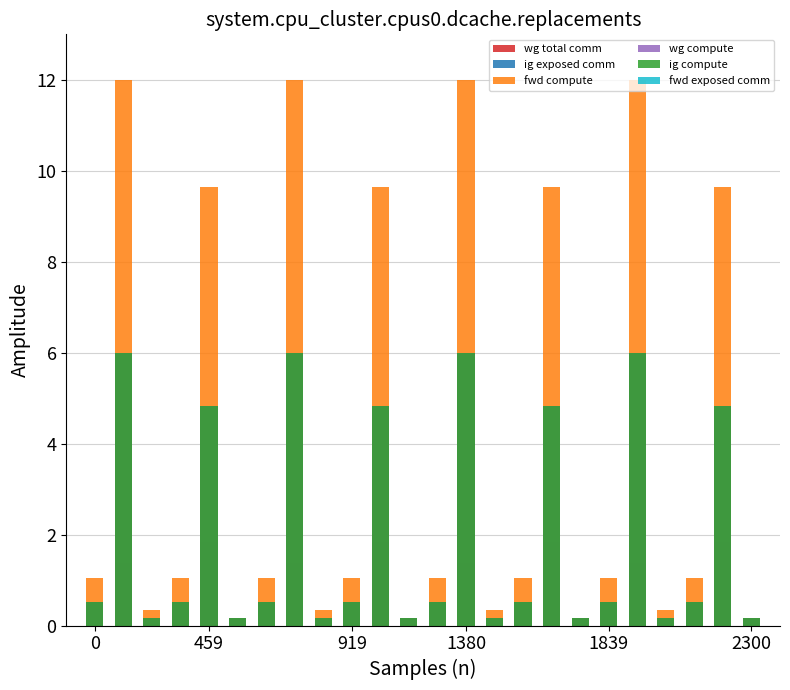

At which category is the sum across all series the highest?

7